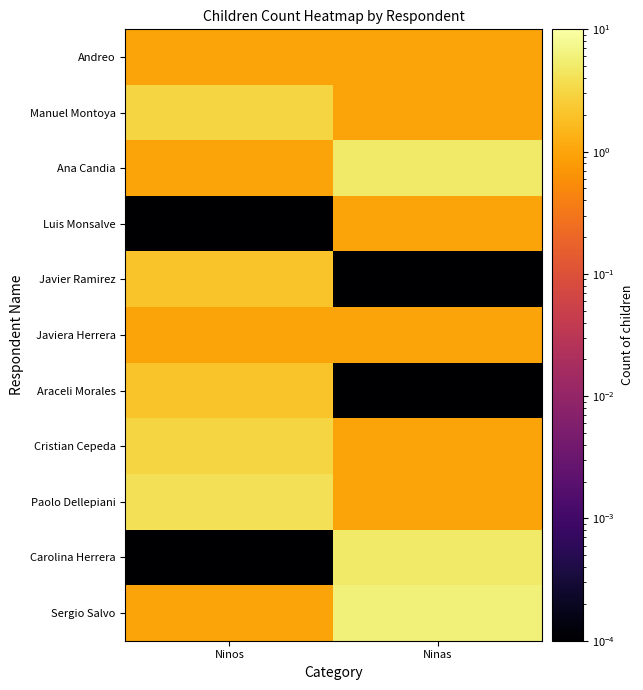

How many distinct data groups are displayed?

11